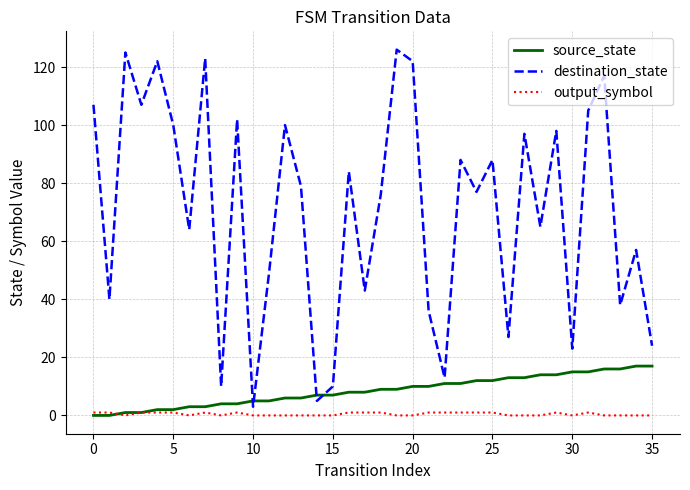

True or false: output_symbol and destination_state cross at least once.

False